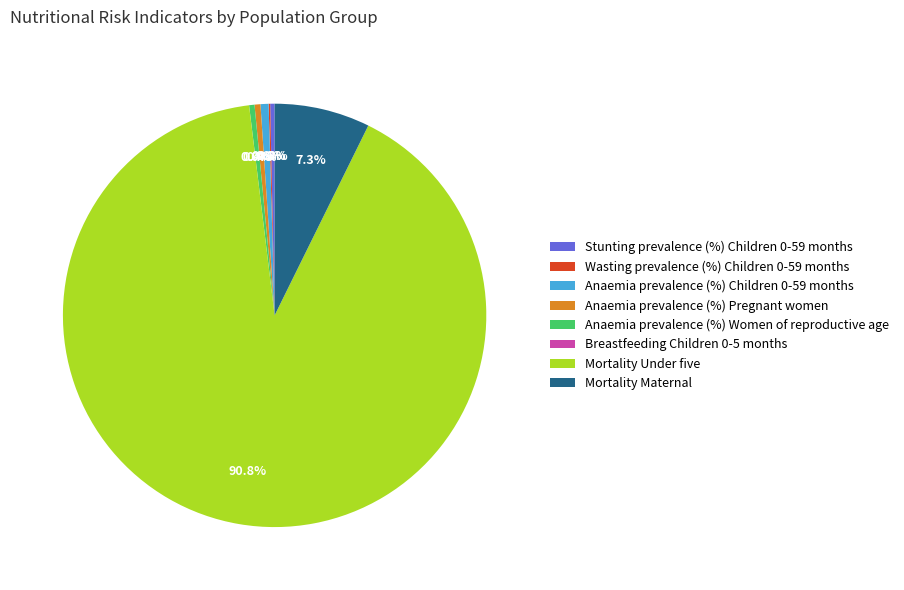

To the nearest percent, what portion does Mortality Under five represent?

91%